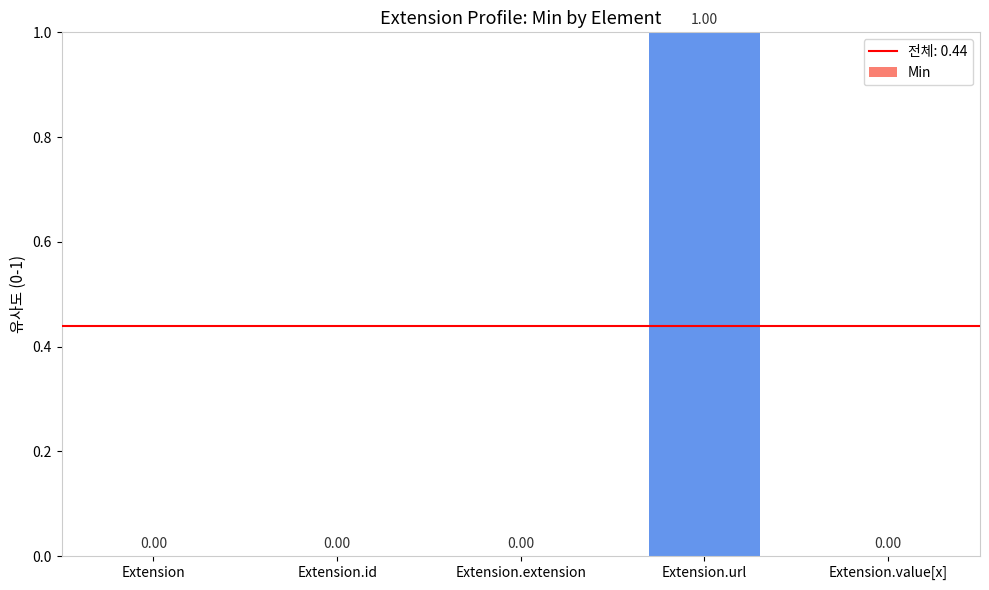

How many categories are shown in the chart?

5